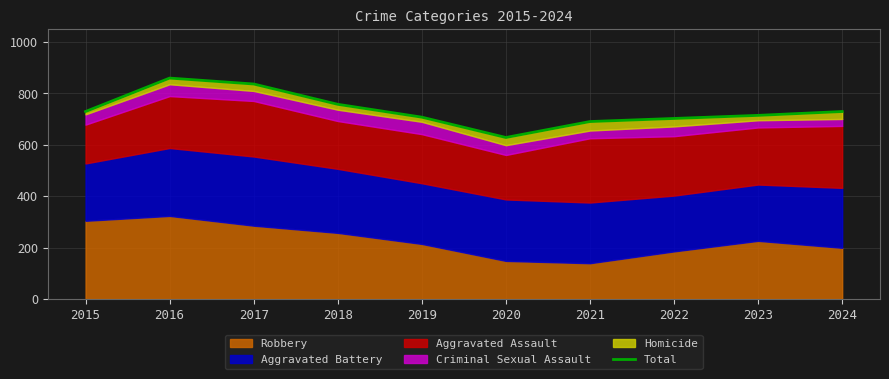

Does the chart have visible grid lines?

Yes